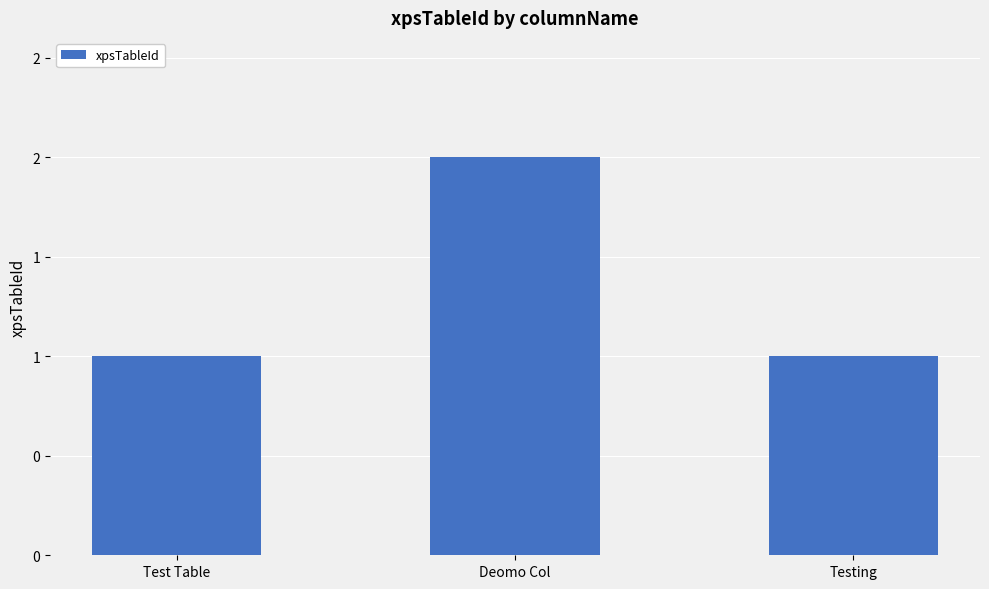

List the labels in order of value, smallest first.

Test Table, Testing, Deomo Col